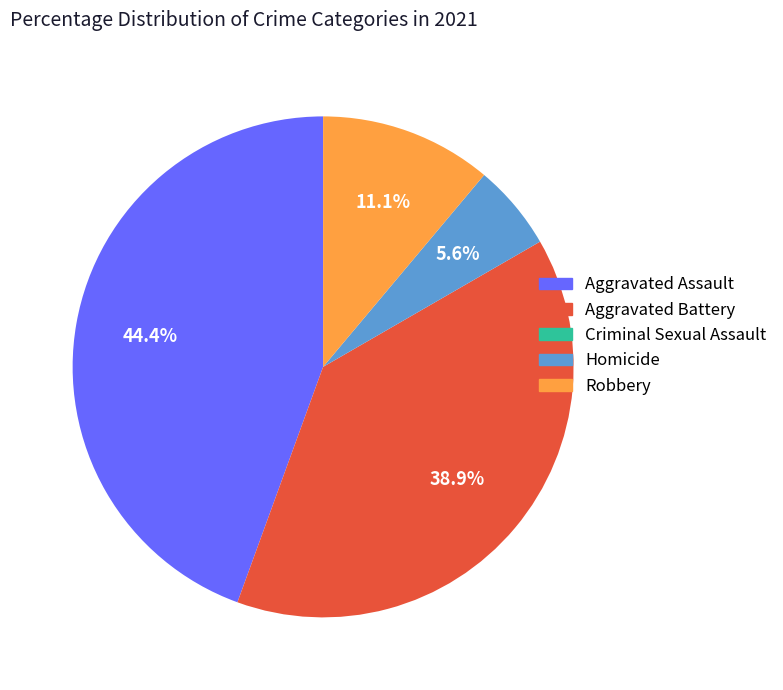

To the nearest percent, what portion does Aggravated Battery represent?

39%